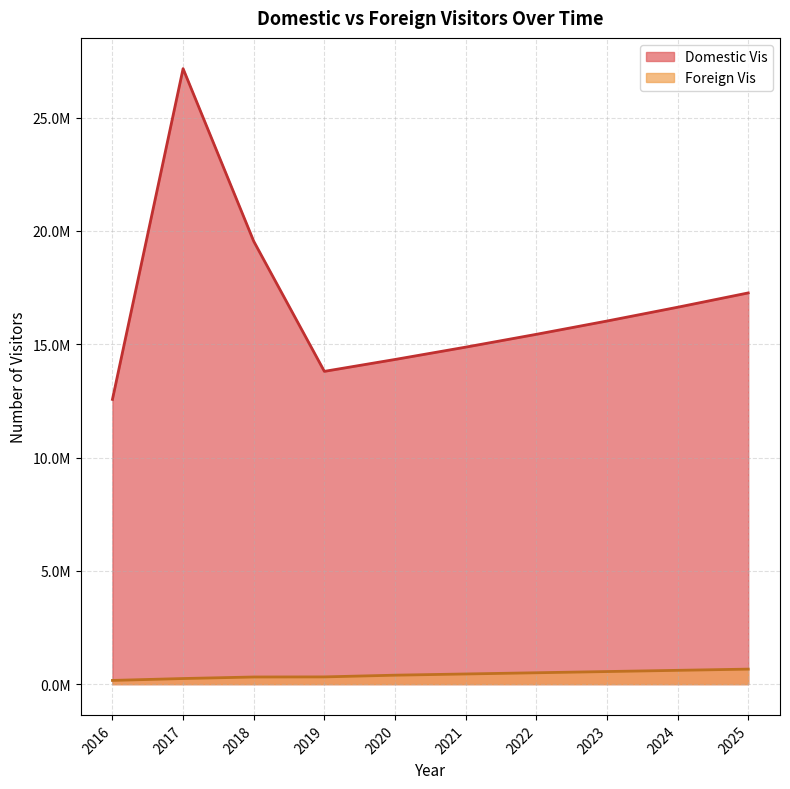

True or false: Foreign Vis and Domestic Vis cross at least once.

False